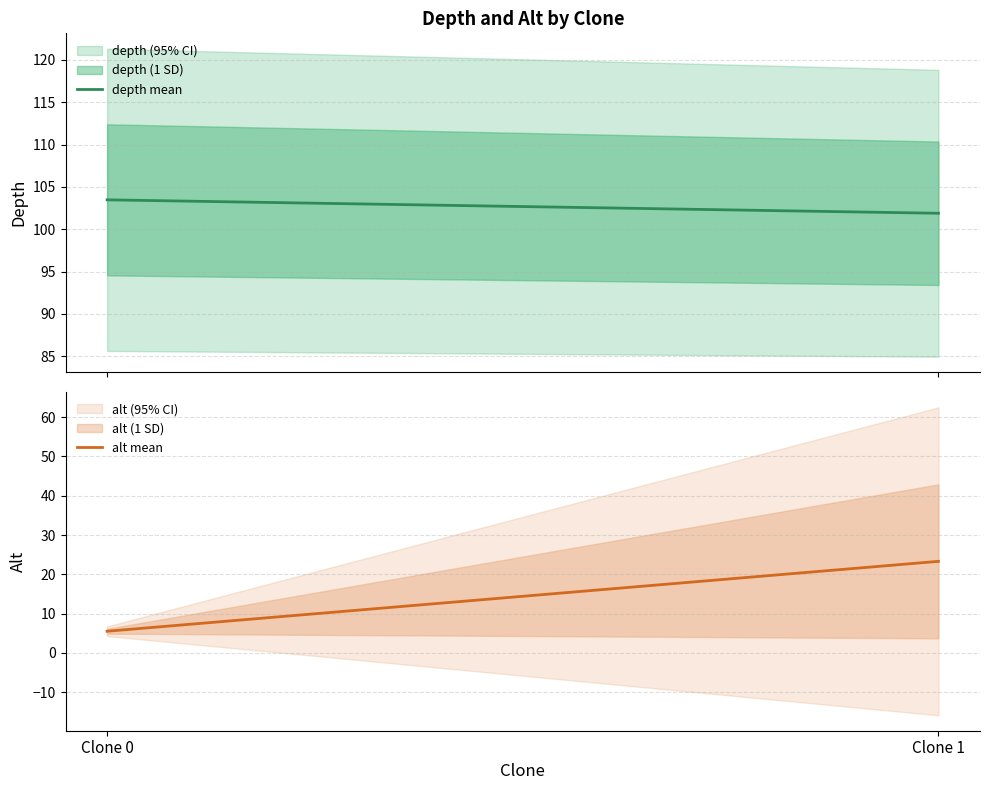

What is the highest value of the depth mean series?

103.5